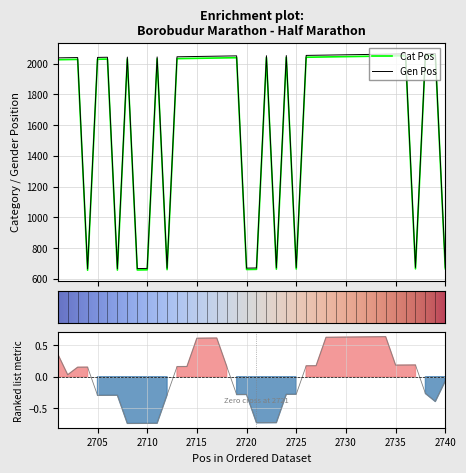

Rank the series at 2701 from highest to lowest value.

Gen Pos, Cat Pos